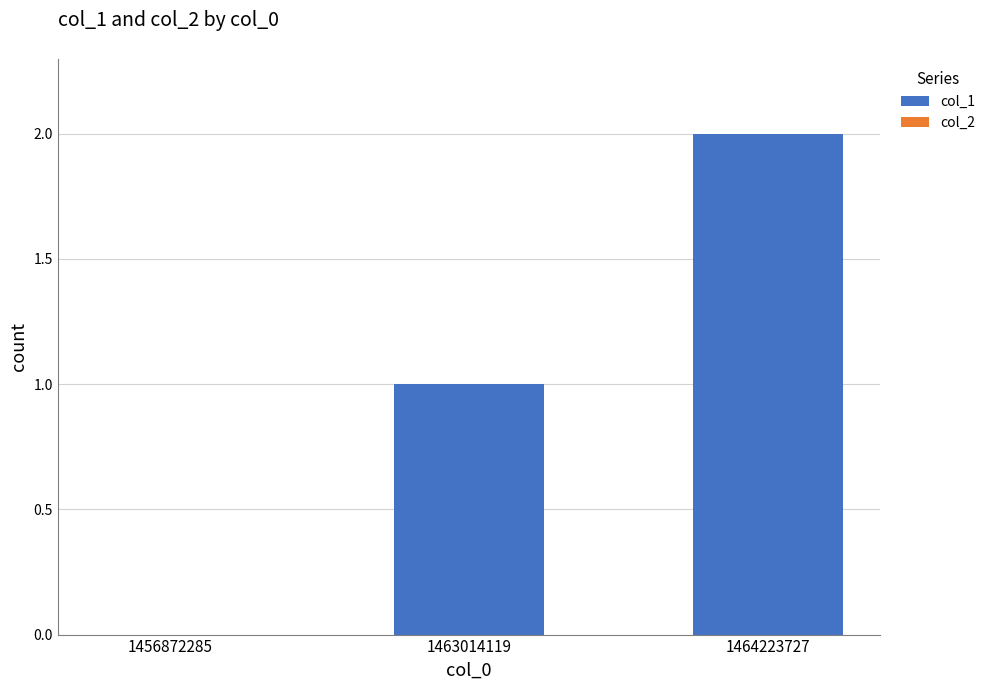

How many categories are shown in the chart?

3